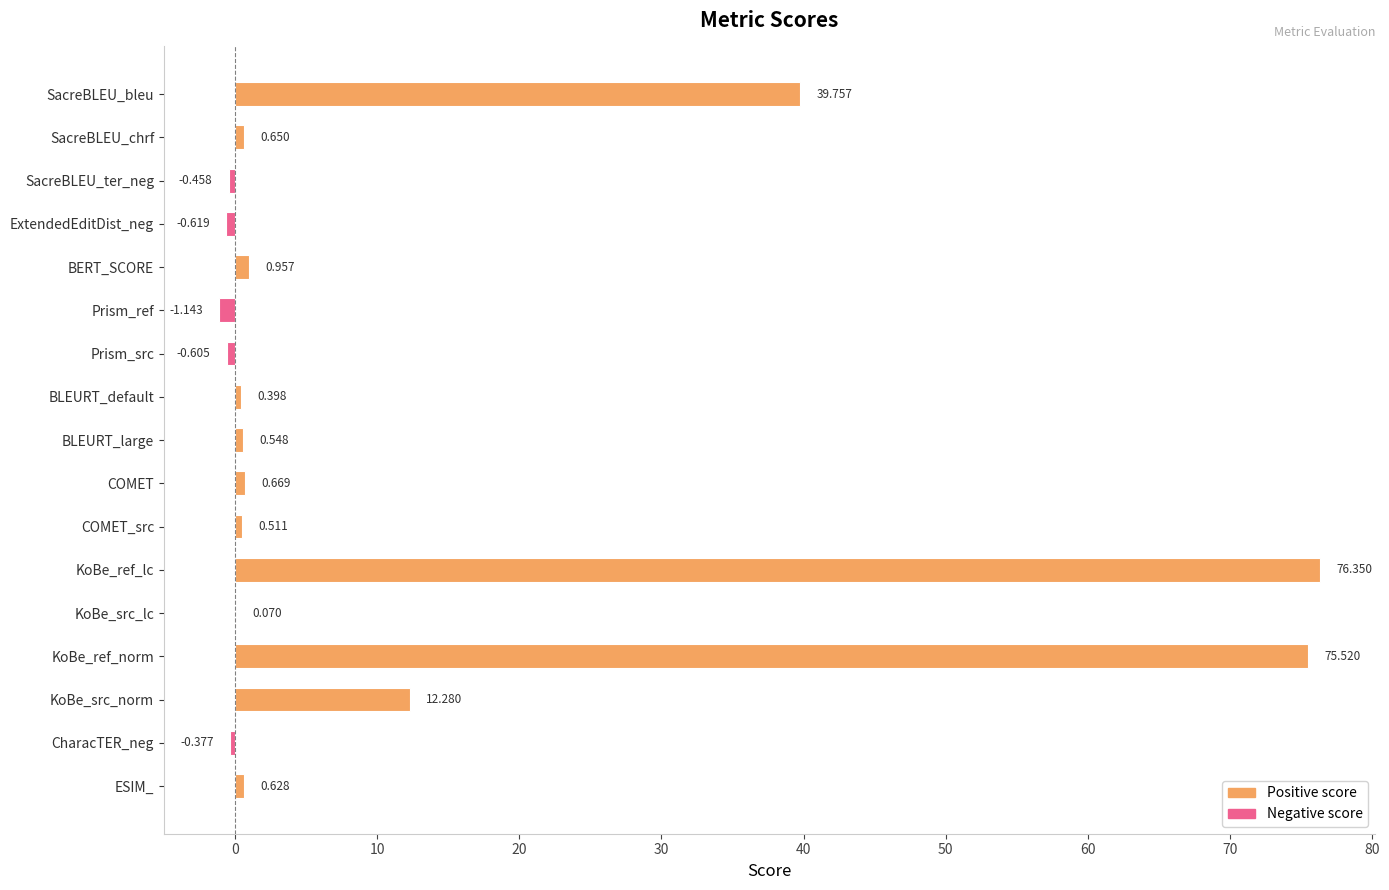

How many distinct data groups are displayed?

1